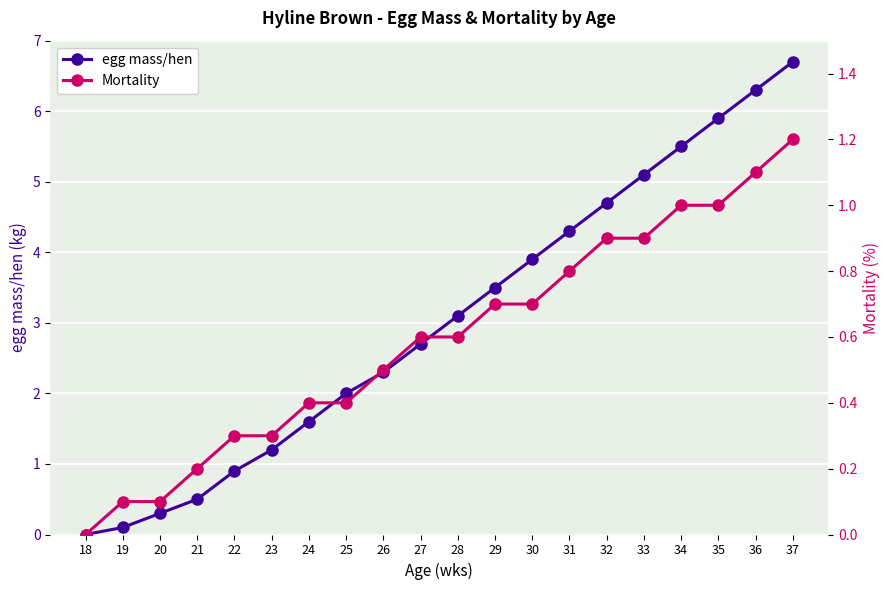

The value of Mortality at 21 is 0.3. True or false?

False